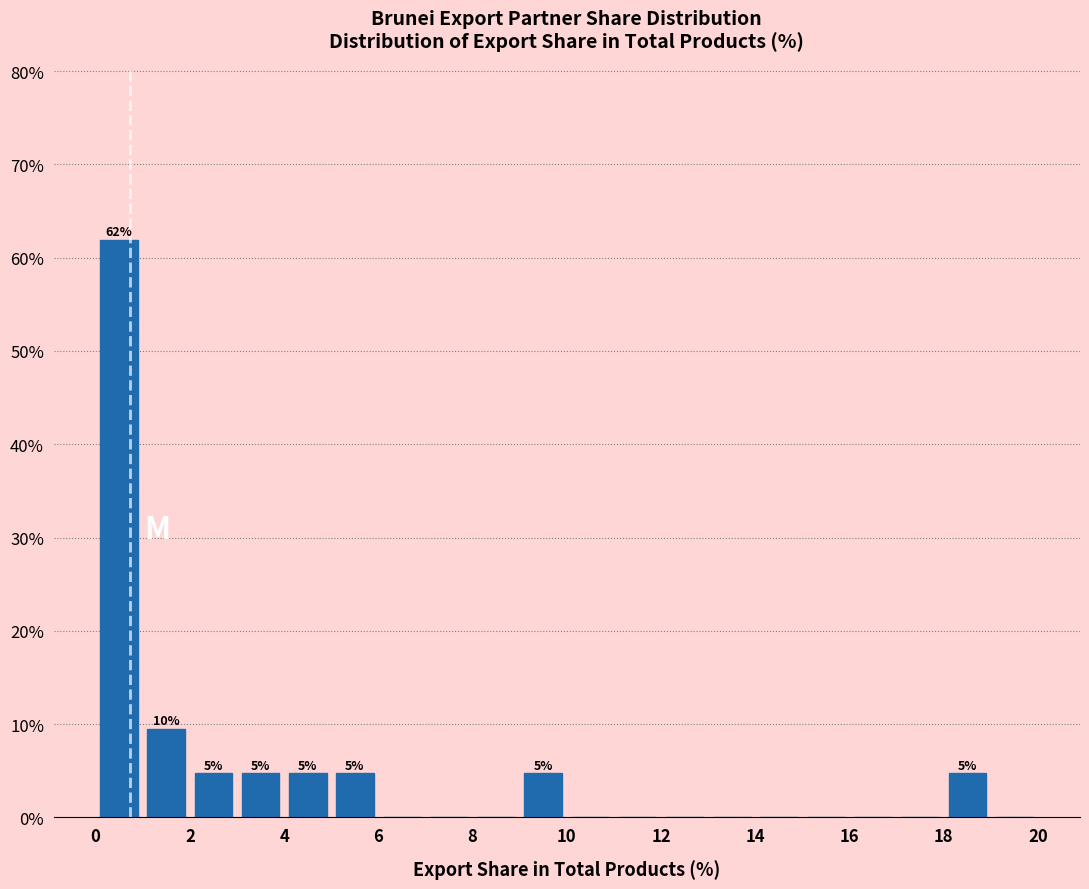

Over which range of the x-axis is the bar tallest?

0 to 1